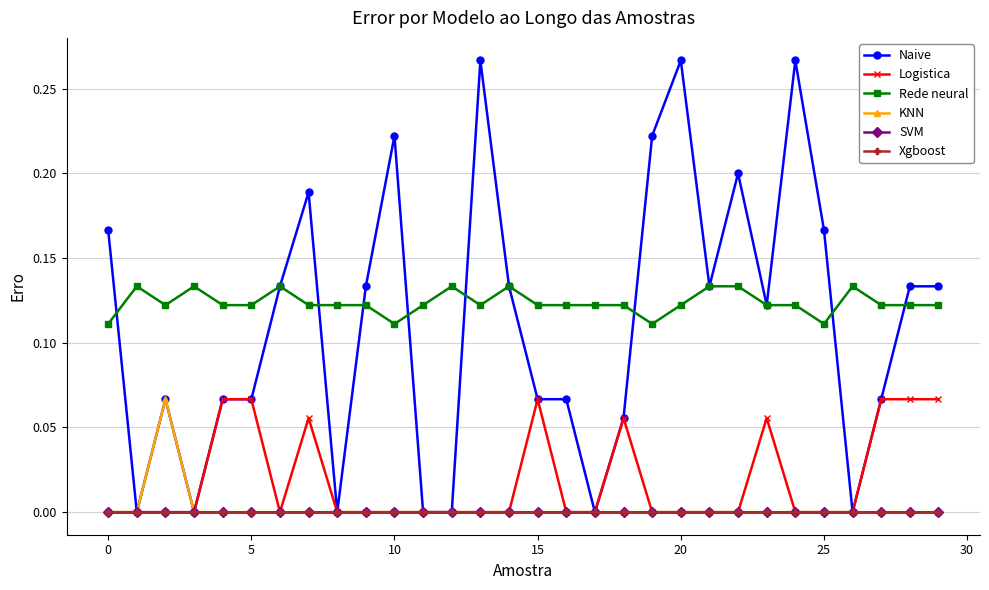

True or false: SVM has more than 2 points higher than both neighbors.

False